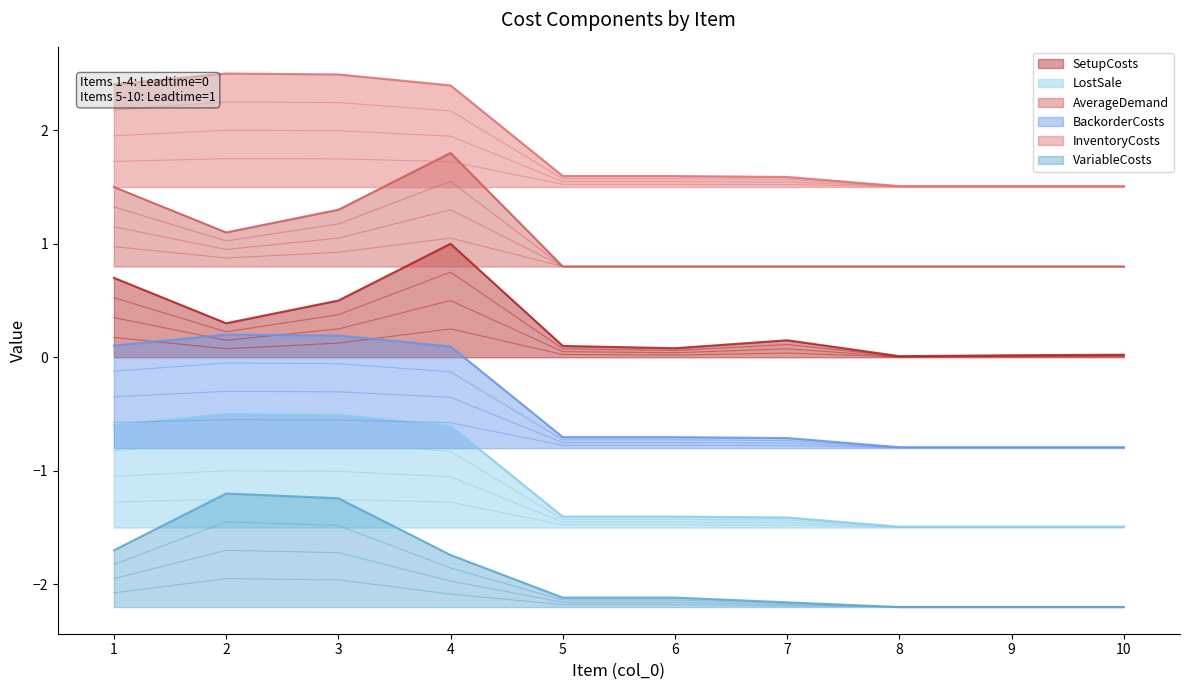

True or false: VariableCosts and InventoryCosts intersect in this chart.

False